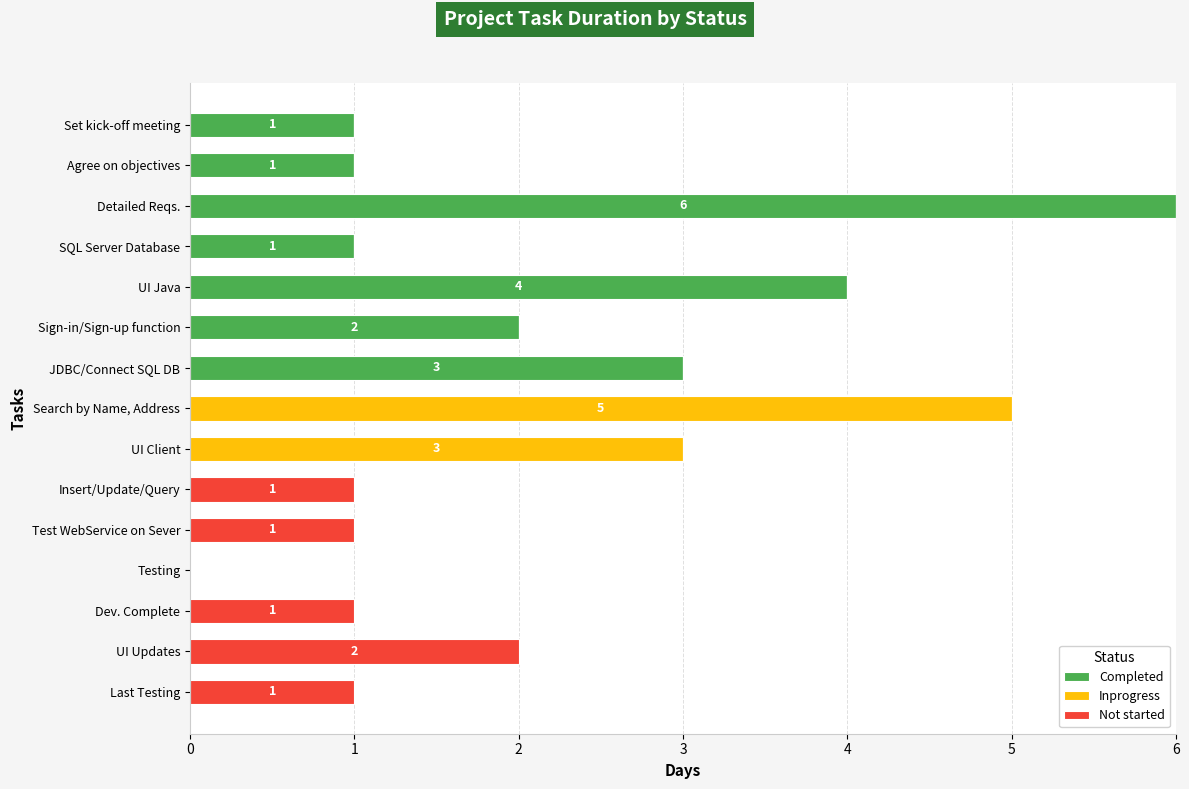

At which category is the sum across all series the highest?

Detailed Reqs.